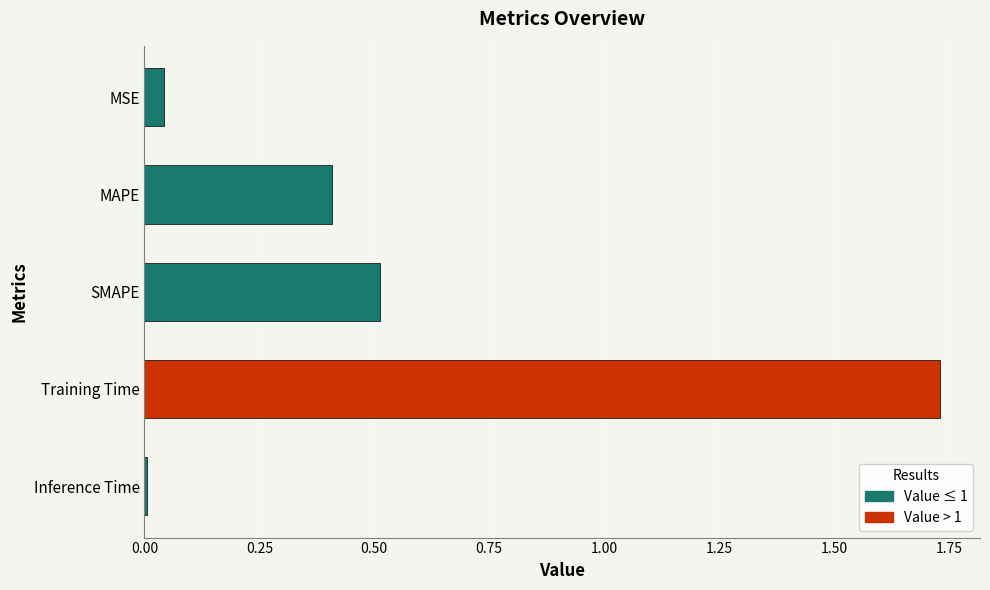

The chart shows a value of 0.5 at SMAPE. True or false?

True